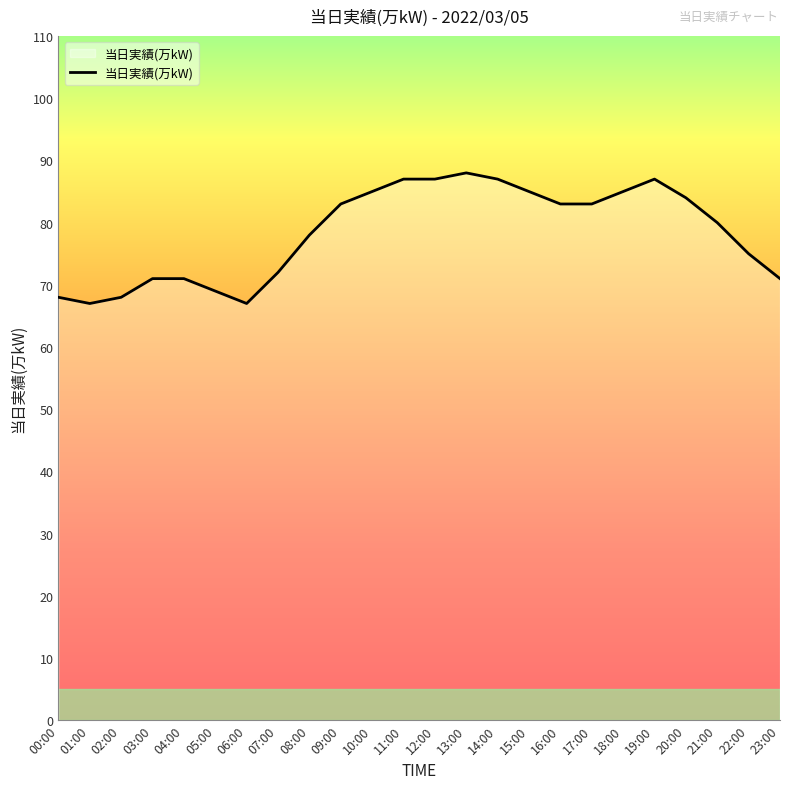

What position from the right is 10:00?

14